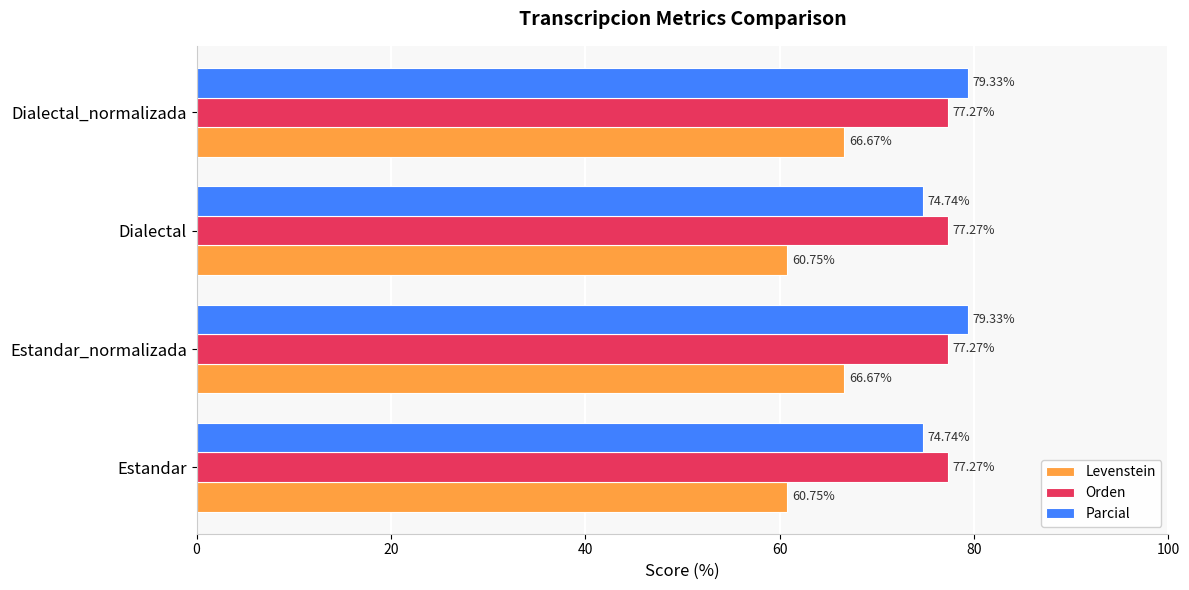

What is the difference between the maximum and minimum values in the Levenstein series?

5.9